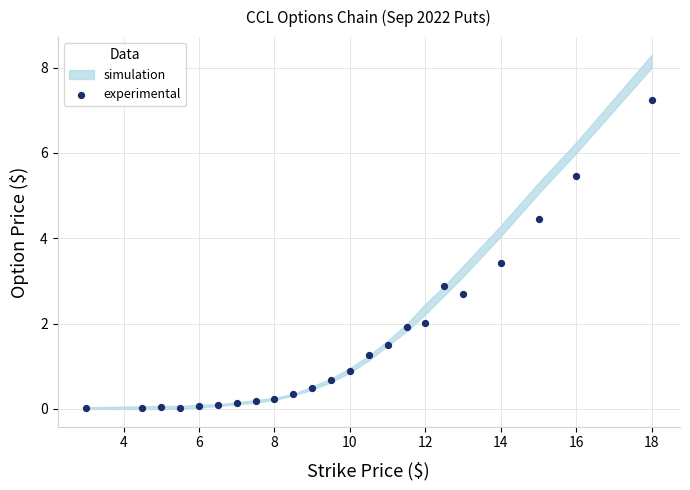

What Y value in the scatter plot is closest to 3?

2.9